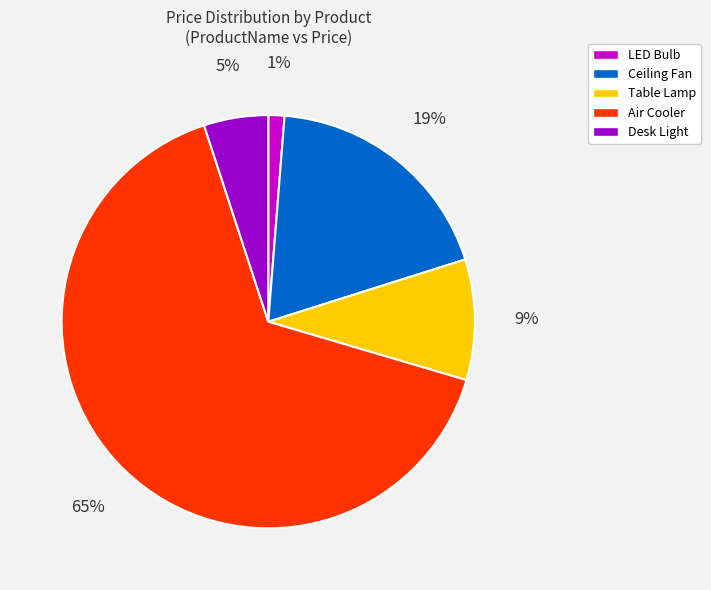

Rank the categories by value from lowest to highest.

LED Bulb, Desk Light, Table Lamp, Ceiling Fan, Air Cooler